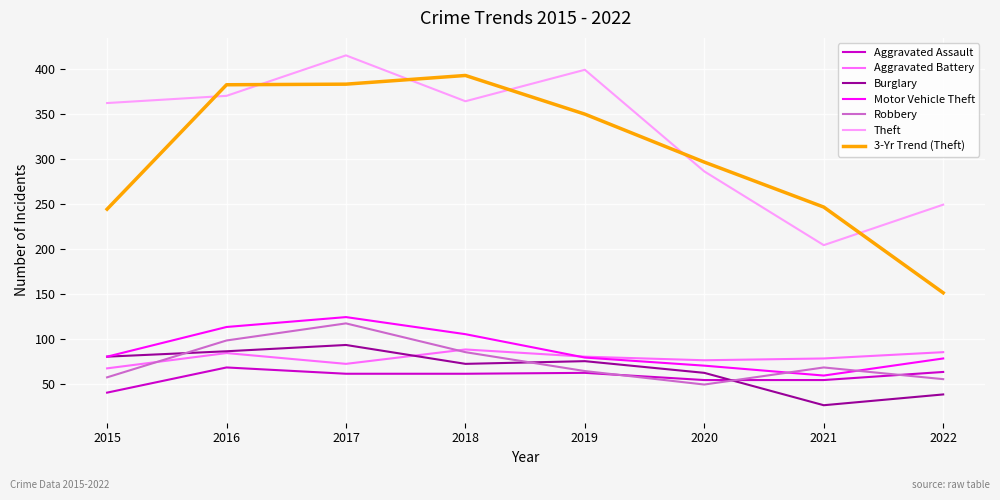

At which label is Burglary closest to 59?

2020